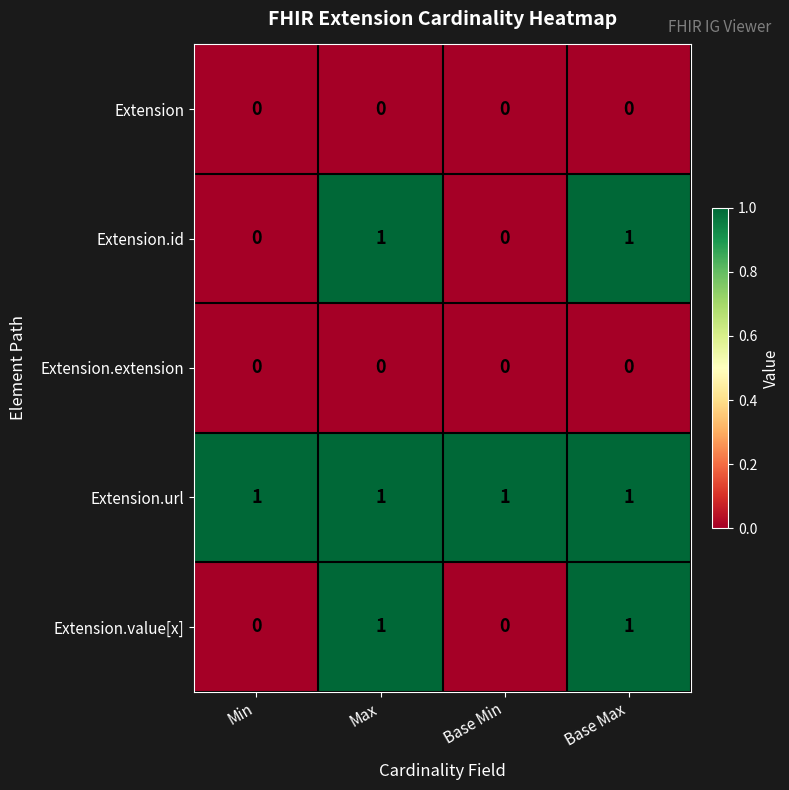

How many Extension.value[x] values are between 0 and 1?

4